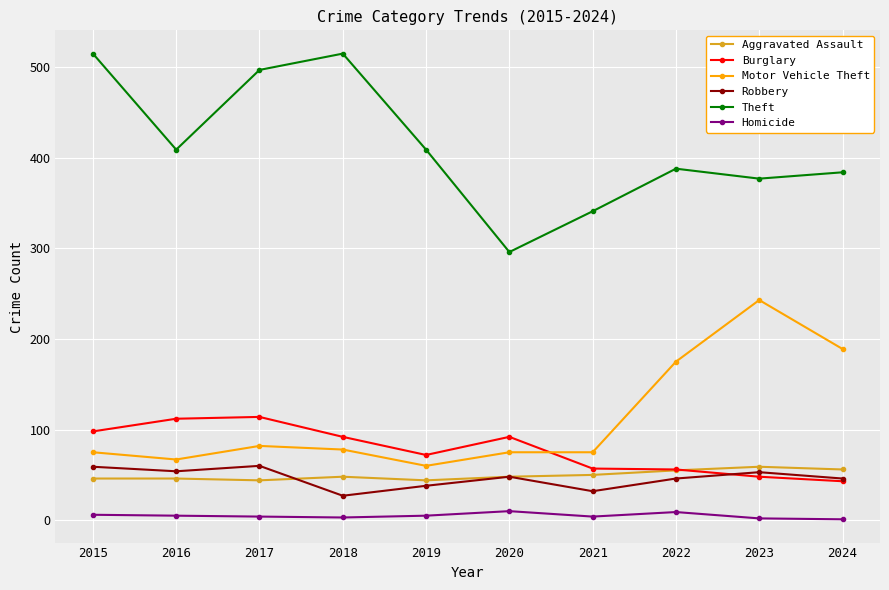

What is the sum of the Homicide values at 2018 and 2022?

12